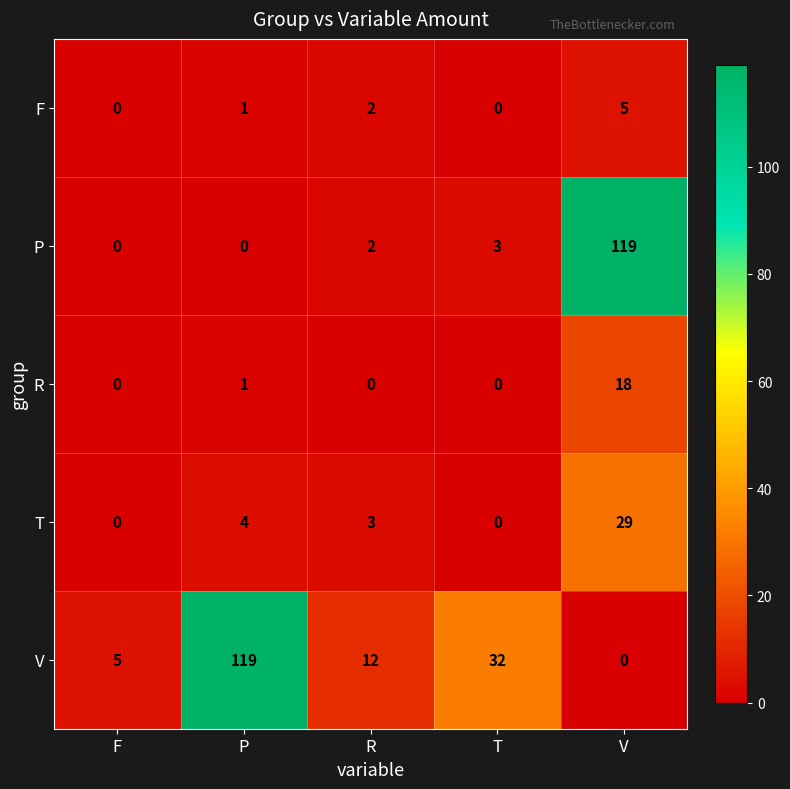

Count the number of data series in this chart.

5